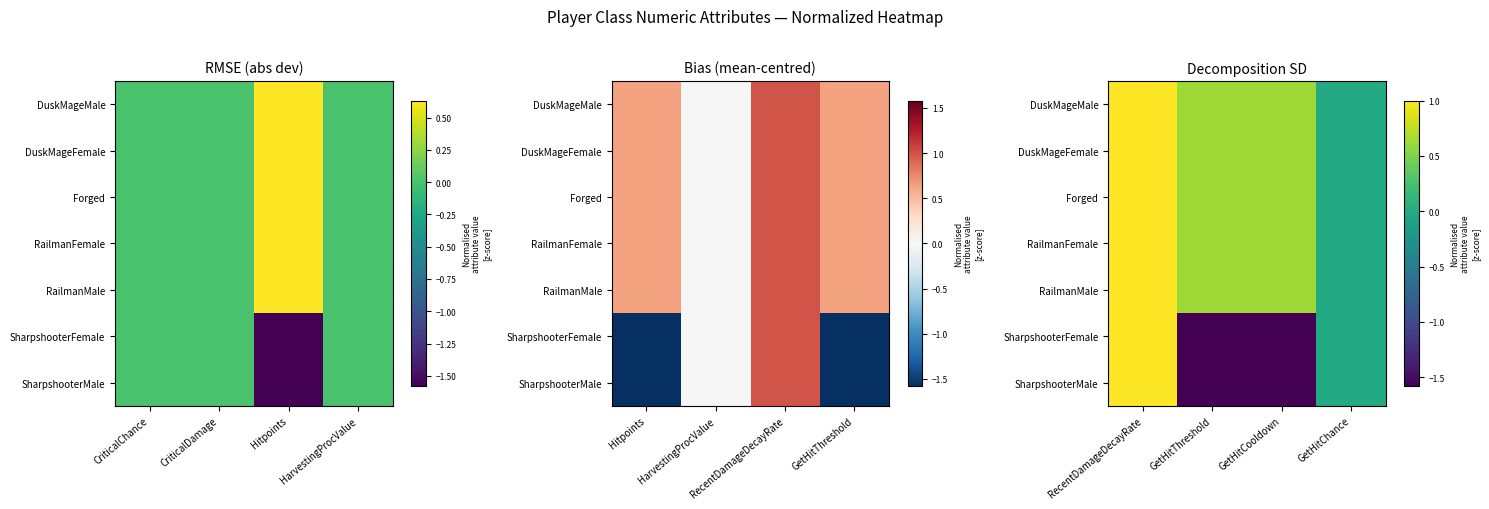

Rank the series at GetHitThreshold from highest to lowest value.

DuskMageMale, DuskMageFemale, Forged, RailmanFemale, RailmanMale, SharpshooterFemale, SharpshooterMale